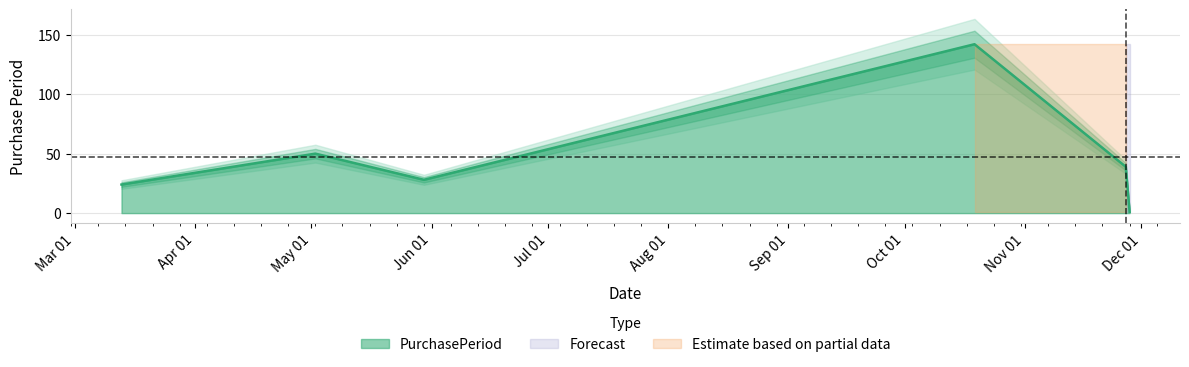

How many series are shown in this chart?

1